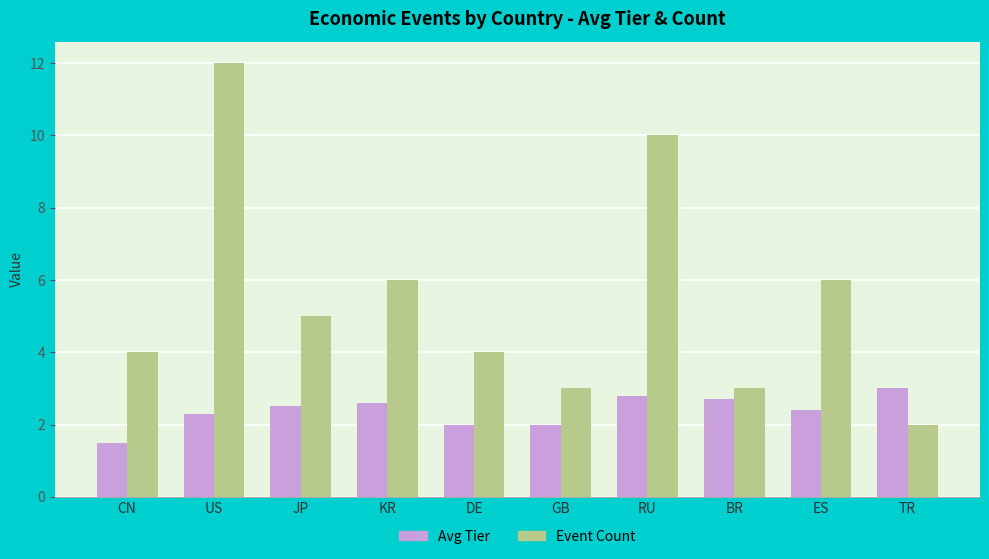

List the series in order of their peak value, lowest first.

Avg Tier, Event Count